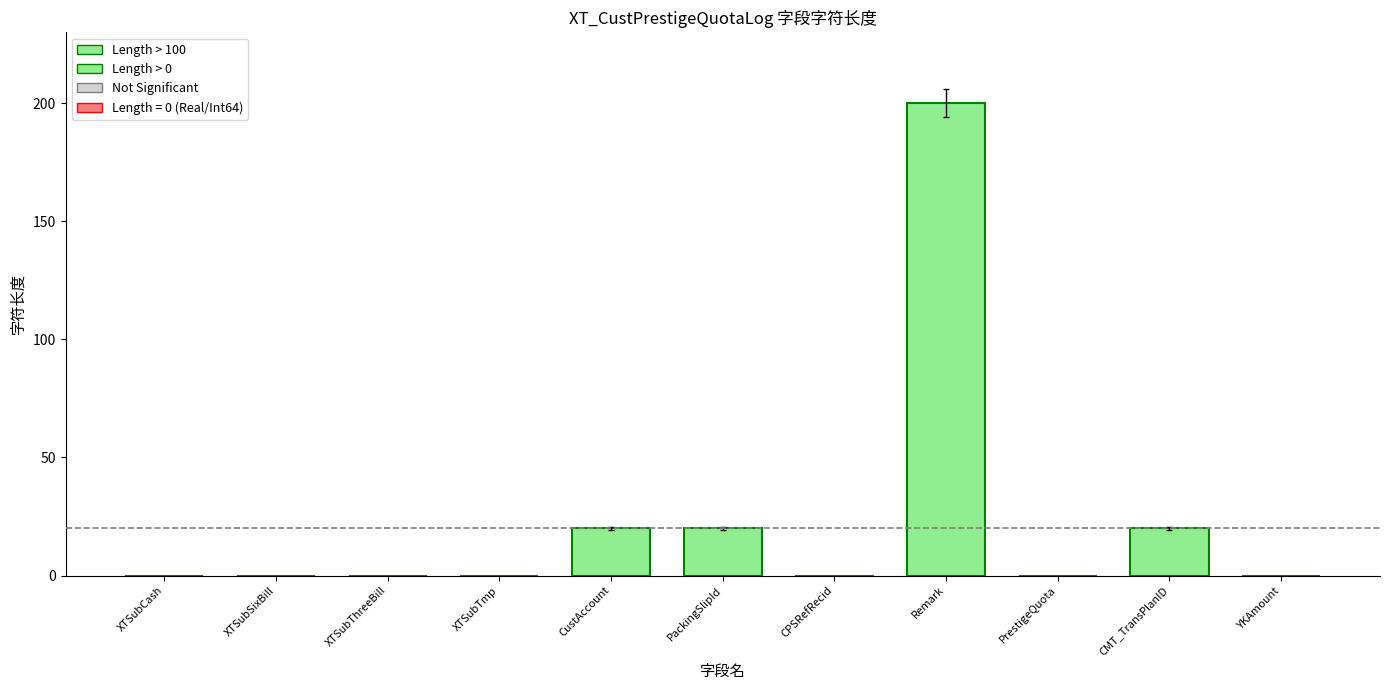

The value at CustAccount is 20. True or false?

True